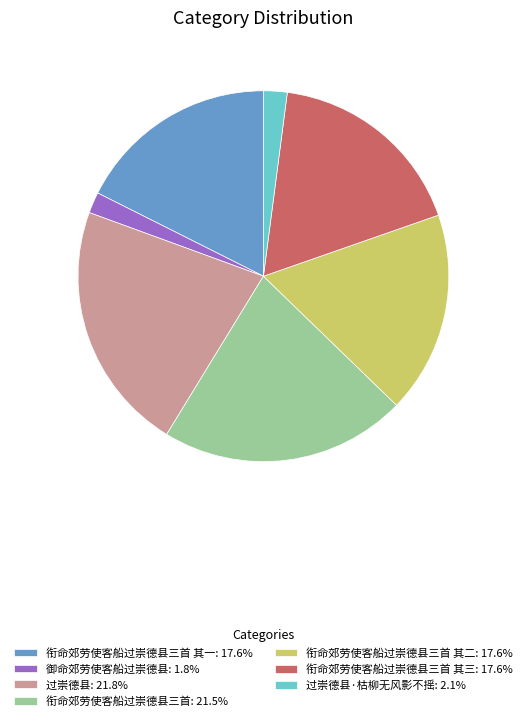

Does any single category account for the majority?

No